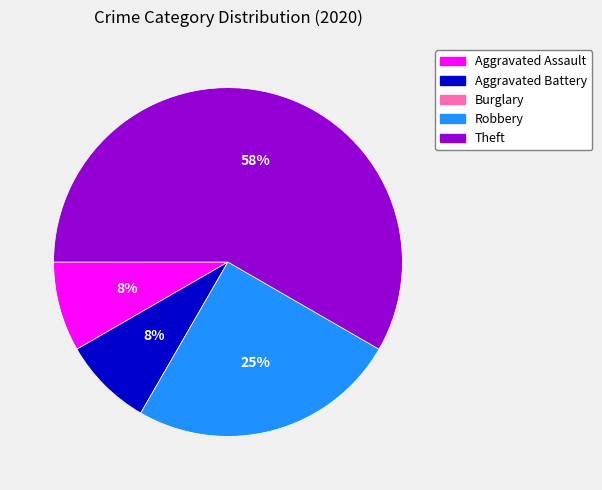

What is the majority slice?

Theft